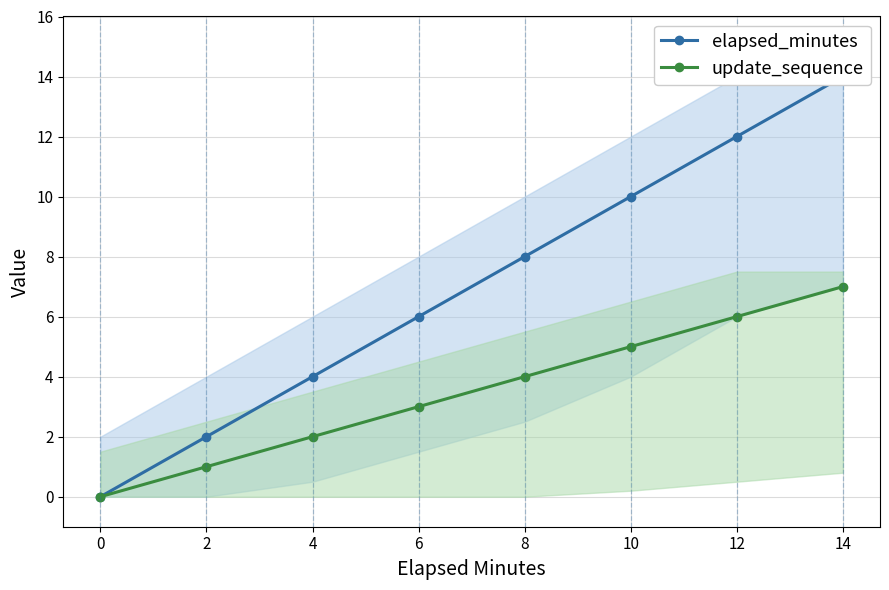

What is the sum of all elapsed_minutes values?

56